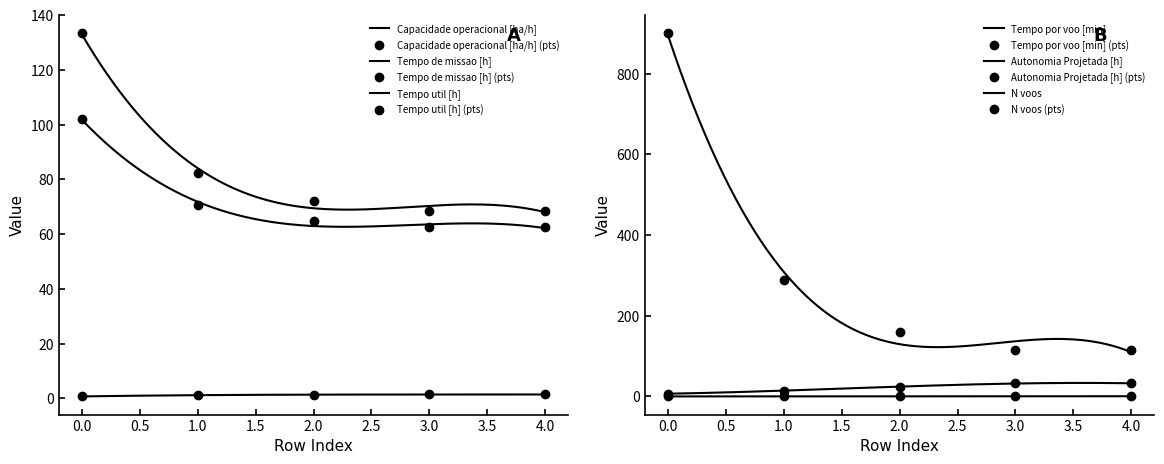

How many values in the Tempo de missao [h] series exceed 72?

3